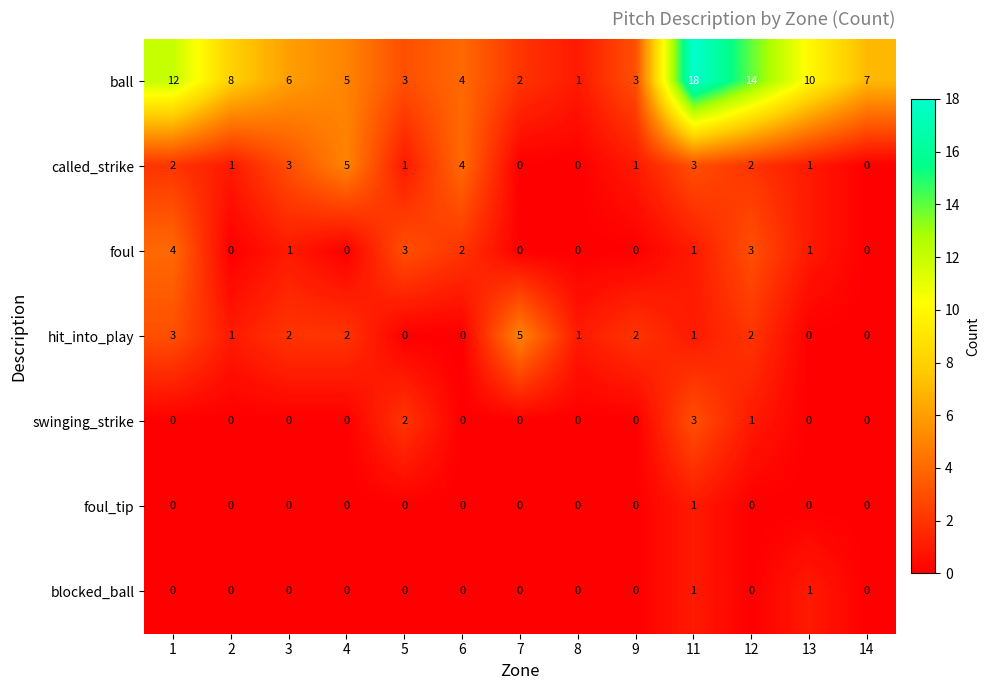

Is it true that swinging_strike equals 1 at 13?

False